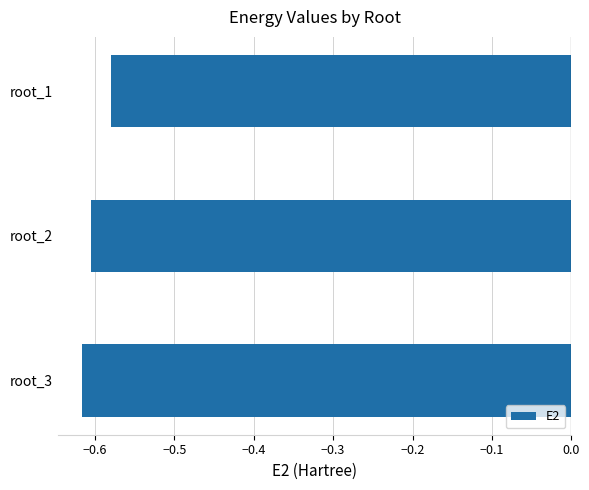

The value at root_1 is -0.6. True or false?

True